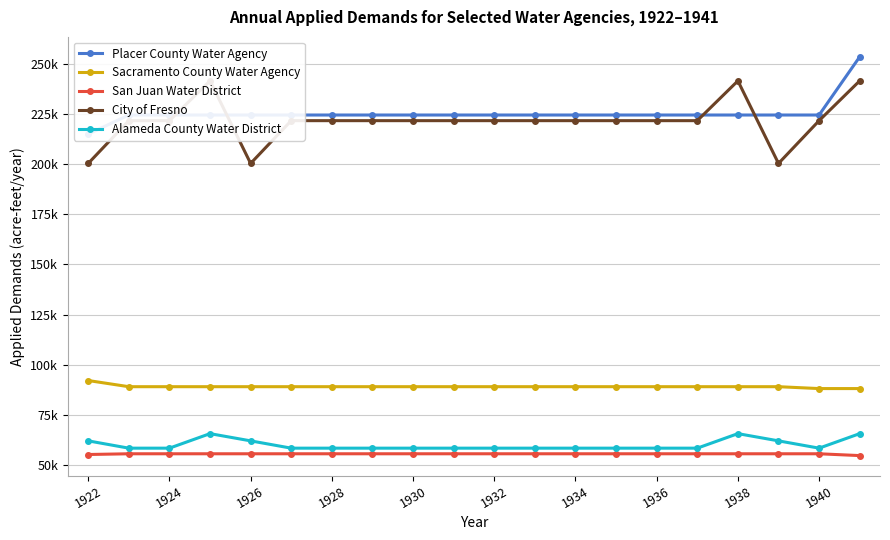

What is the sum of the Sacramento County Water Agency values at 1924 and 1938?

178064.0